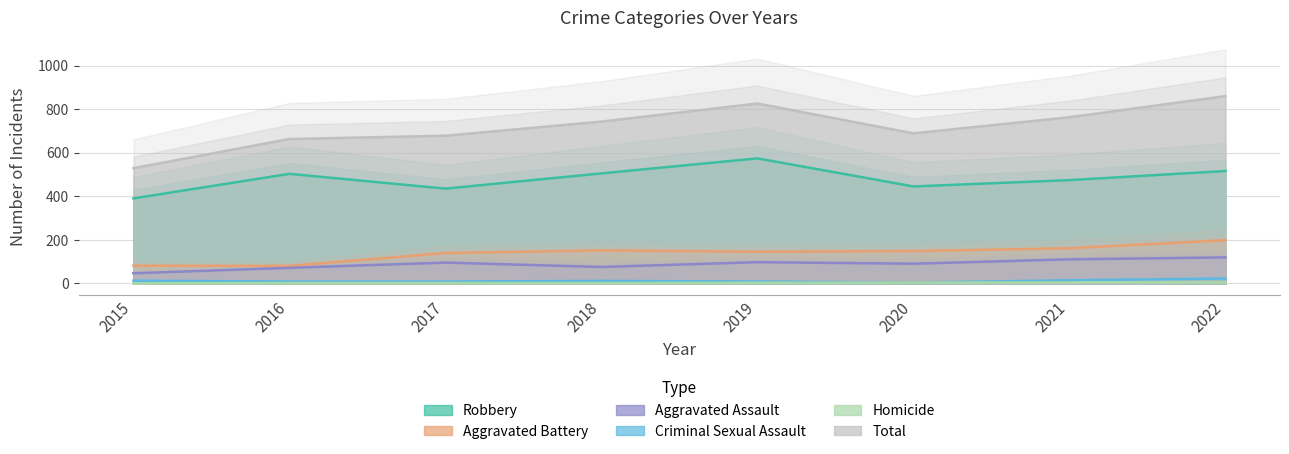

How many data points in Homicide are above 2?

3